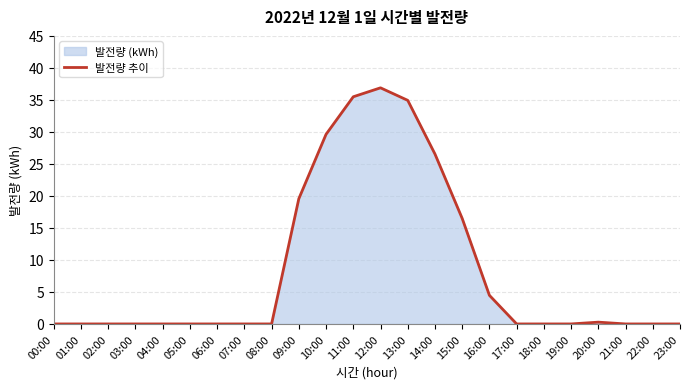

What is the average value?

8.5